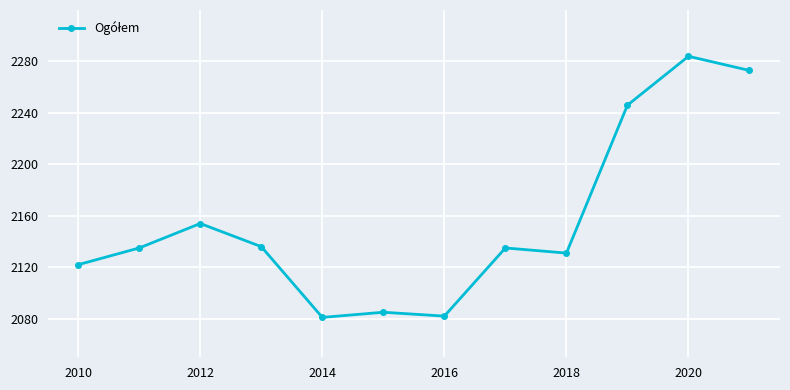

What is the minimum value shown in the chart?

2081